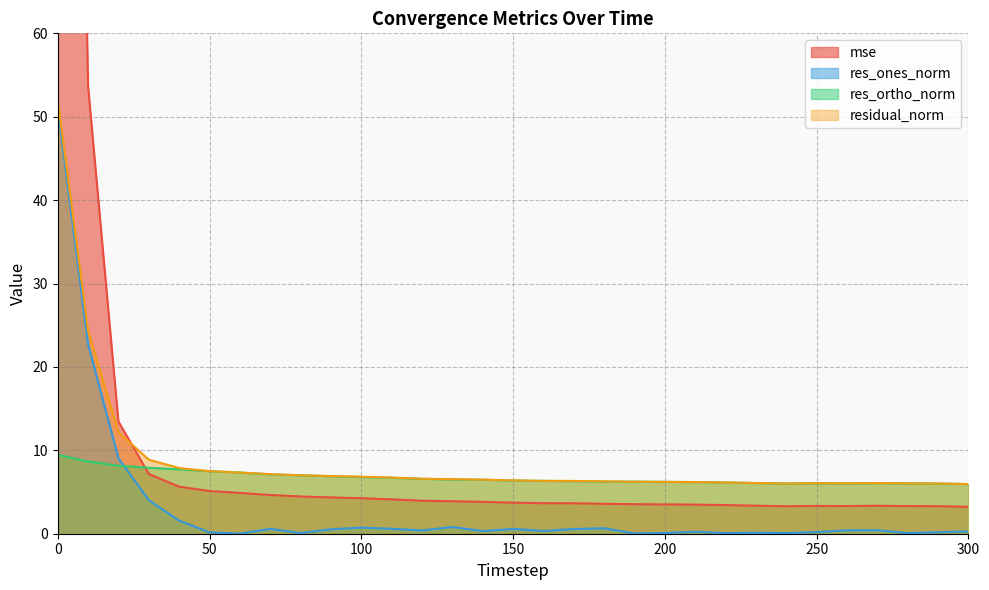

Reading left to right, extract all data points from this chart.

mse: 245.1	53.7	13.5	7.2	5.6	5.1	4.9	4.6	4.5	4.3	4.3	4.1	4.0	3.9	3.8	3.7	3.7	3.6	3.6	3.5	3.5	3.5	3.4	3.4	3.3	3.3	3.3	3.4	3.3	3.3	3.2
res_ones_norm: 51.1	22.7	9.0	4.0	1.6	0.2	0.0	0.6	0.1	0.5	0.7	0.6	0.4	0.8	0.3	0.6	0.3	0.6	0.7	0.0	0.1	0.2	0.1	0.1	0.1	0.2	0.4	0.4	0.1	0.2	0.3
res_ortho_norm: 9.4	8.7	8.1	7.9	7.7	7.5	7.3	7.1	7.0	6.9	6.8	6.7	6.6	6.5	6.5	6.4	6.3	6.3	6.2	6.2	6.2	6.2	6.1	6.1	6.0	6.0	6.0	6.1	6.0	6.0	5.9
residual_norm: 51.9	24.3	12.2	8.9	7.9	7.5	7.3	7.1	7.0	6.9	6.8	6.7	6.6	6.5	6.5	6.4	6.3	6.3	6.3	6.2	6.2	6.2	6.1	6.1	6.0	6.1	6.0	6.1	6.0	6.0	6.0